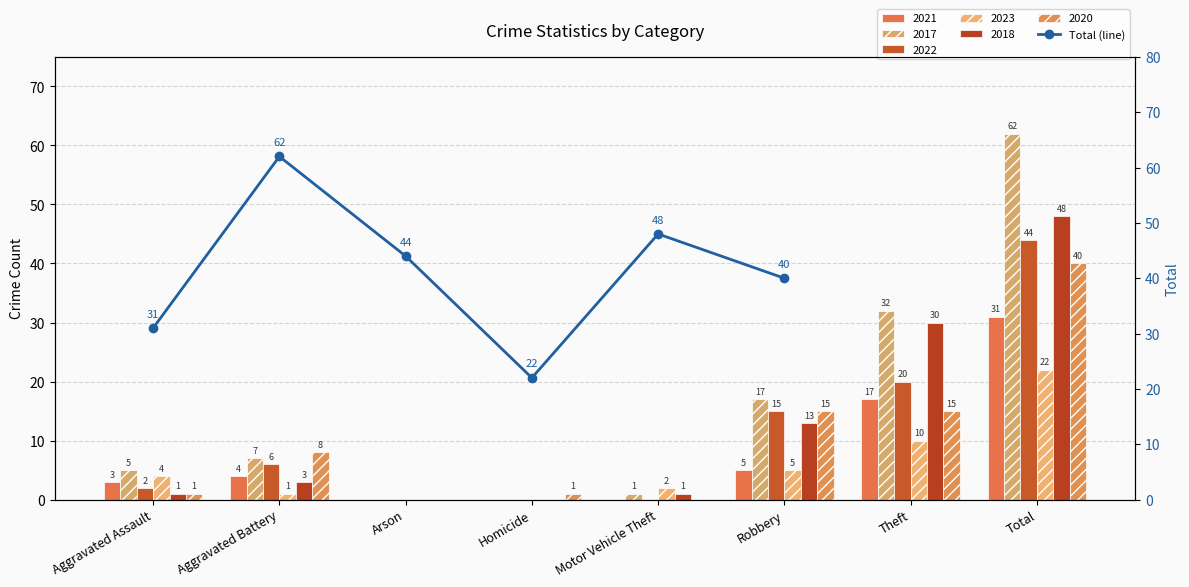

True or false: the data shows 31 at Aggravated Assault.

True